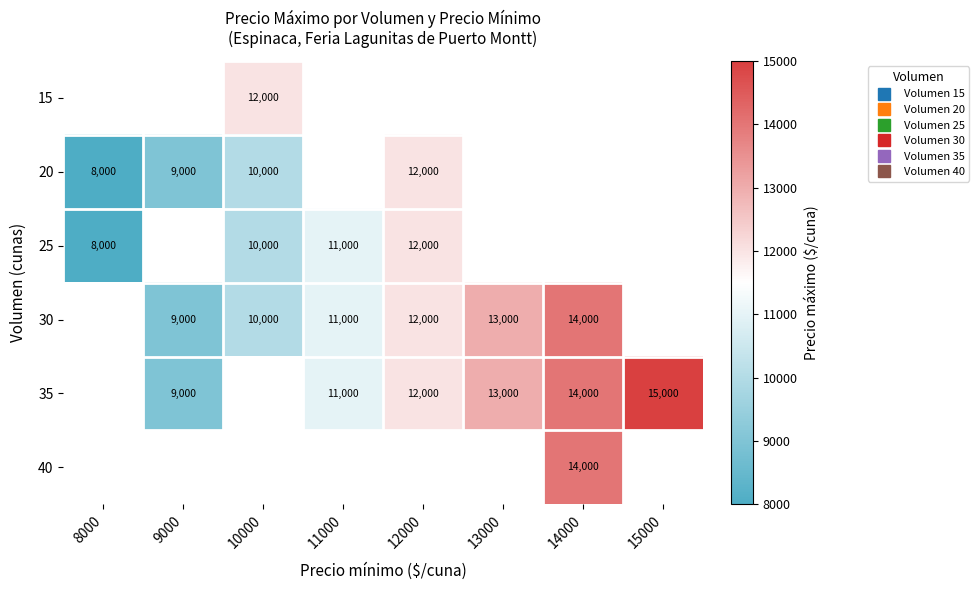

True or false: 35 has a value of 9000.0 at 9000.

True